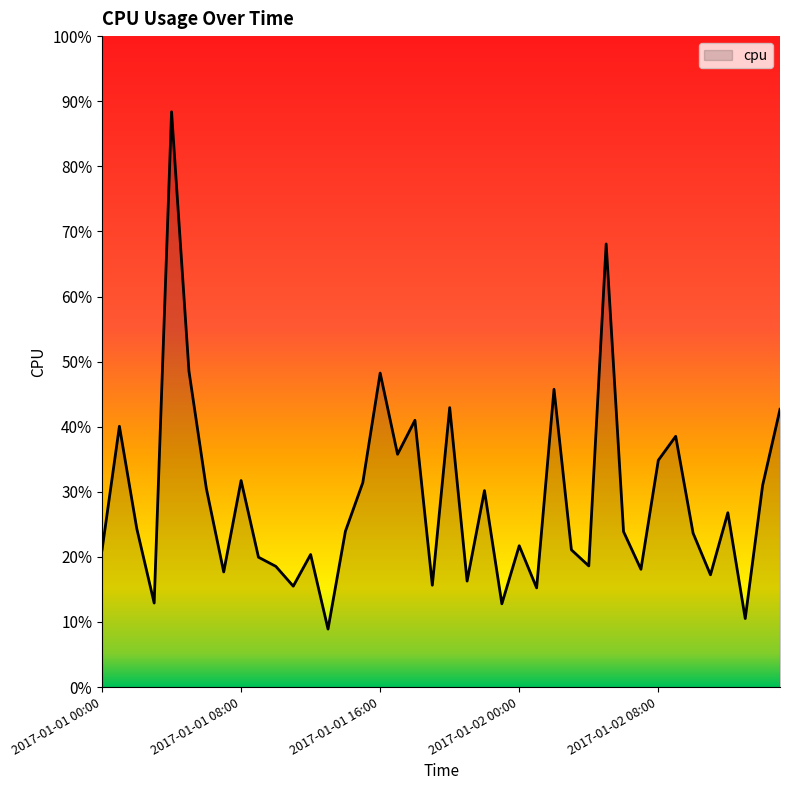

Reading right to left, transcribe all the data shown in this chart.

0.4	0.3	0.1	0.3	0.2	0.2	0.4	0.3	0.2	0.2	0.7	0.2	0.2	0.5	0.2	0.2	0.1	0.3	0.2	0.4	0.2	0.4	0.4	0.5	0.3	0.2	0.1	0.2	0.2	0.2	0.2	0.3	0.2	0.3	0.5	0.9	0.1	0.2	0.4	0.2